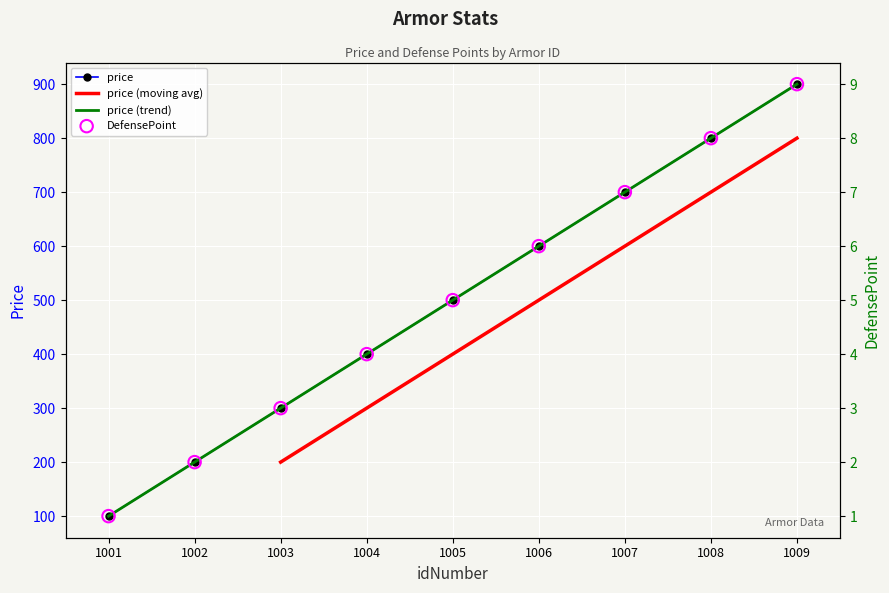

What is the total value across all series at 1002?

400.0